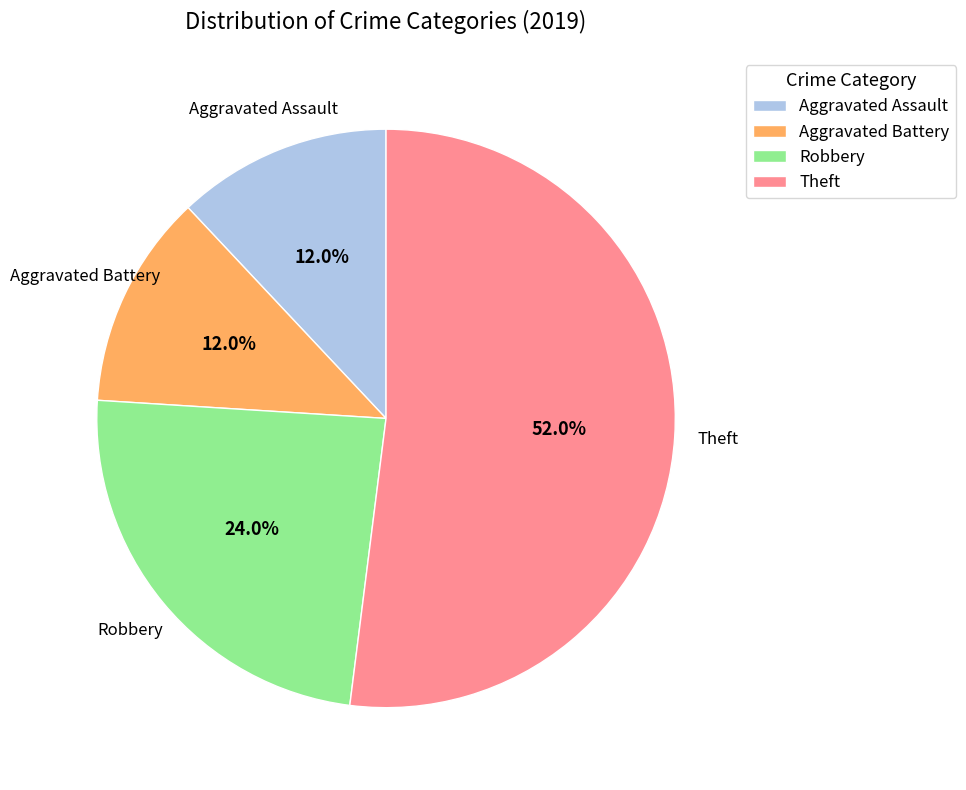

Count the number of slices in the pie.

4